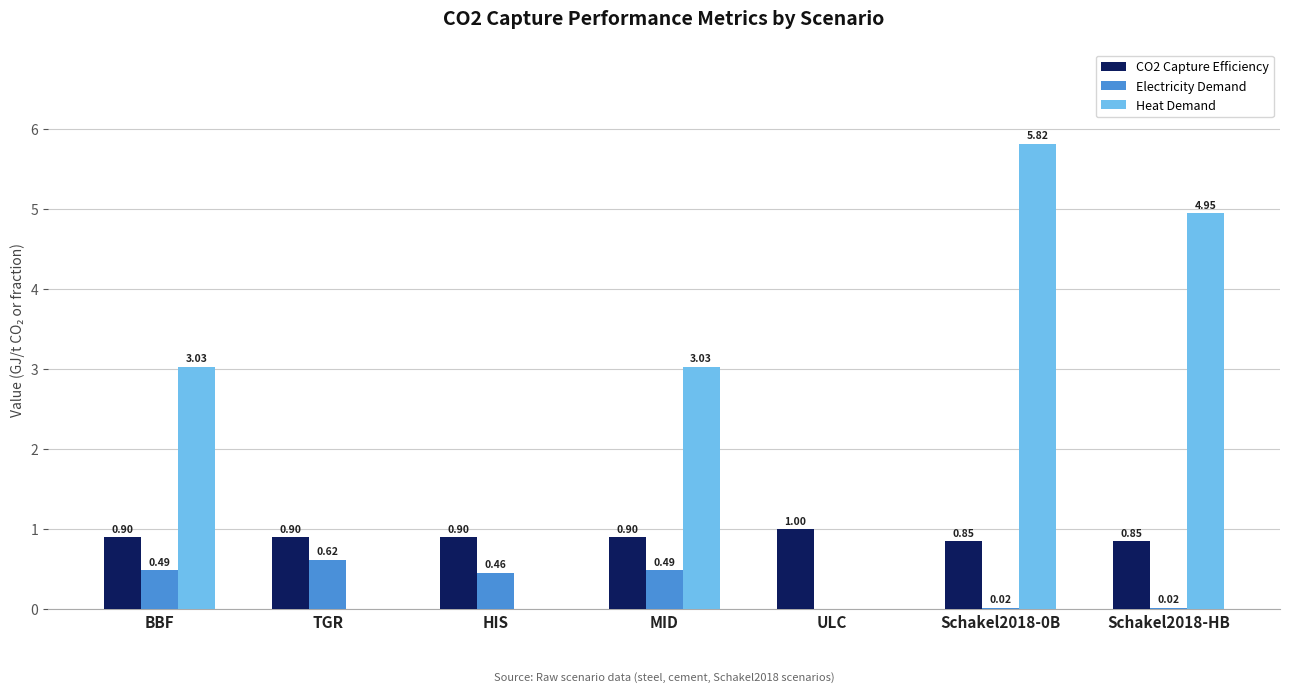

What are all the series names shown in the legend?

CO2 Capture Efficiency, Electricity Demand, Heat Demand